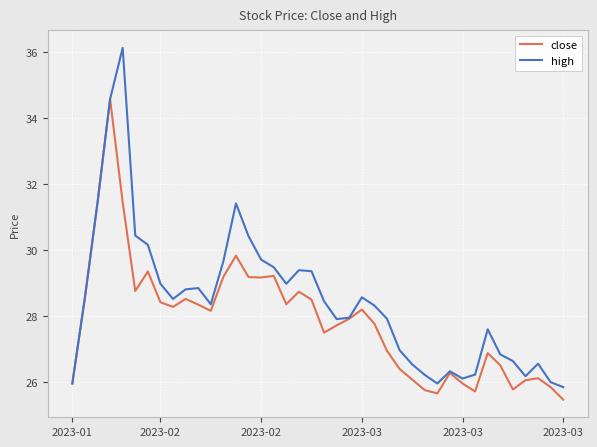

Which series has the largest total across all categories?

high